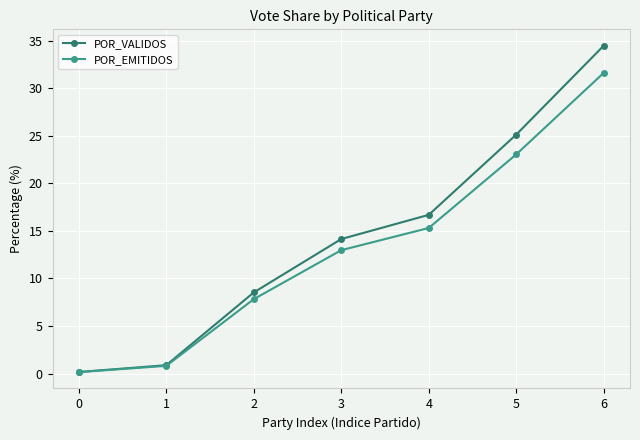

Reading left to right, transcribe all the data shown in this chart.

POR_VALIDOS: 0.2	0.9	8.5	14.1	16.7	25.1	34.5
POR_EMITIDOS: 0.1	0.8	7.8	13.0	15.3	23.0	31.6